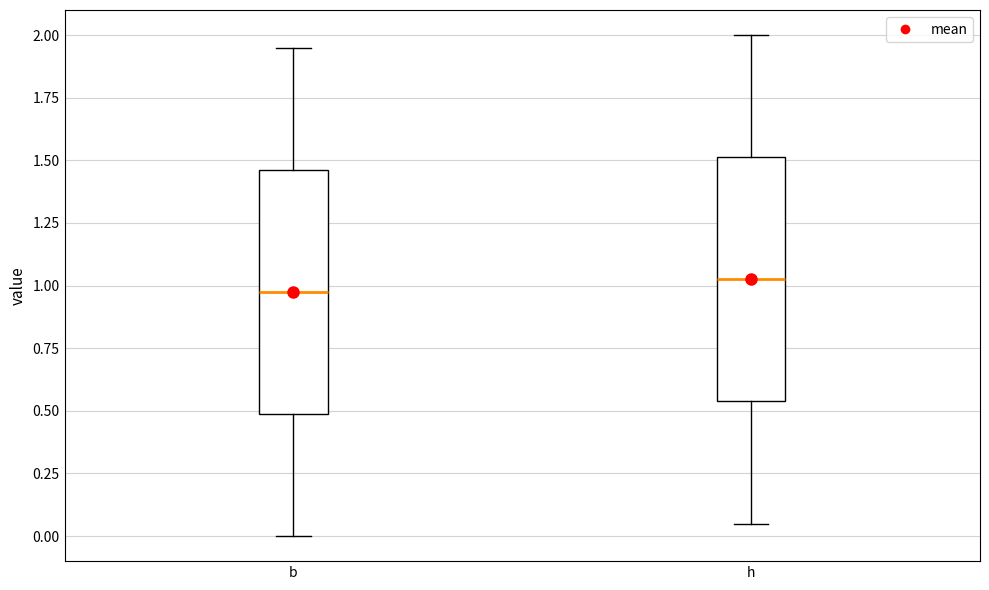

Reading left to right, read every box against the y-axis: the position of its median line, the range the box covers, and the ends of its whiskers. The values are not printed on the chart, so give them approximately, as read against the axis.

b: median 1.00, box 0.50 to 1.45, whiskers 0.00 to 1.95
h: median 1.05, box 0.55 to 1.50, whiskers 0.05 to 2.00